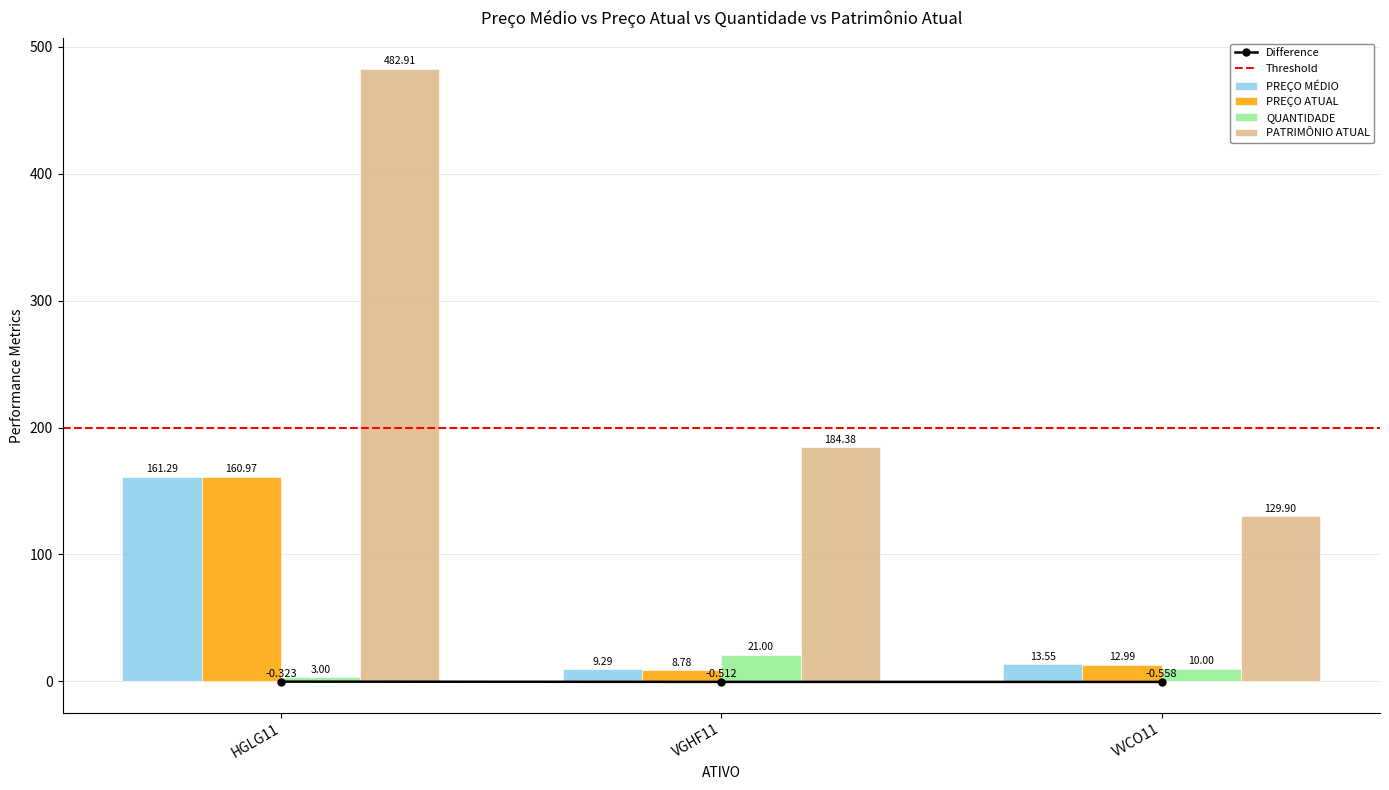

How many data points in PATRIMÔNIO ATUAL are less than 184?

1